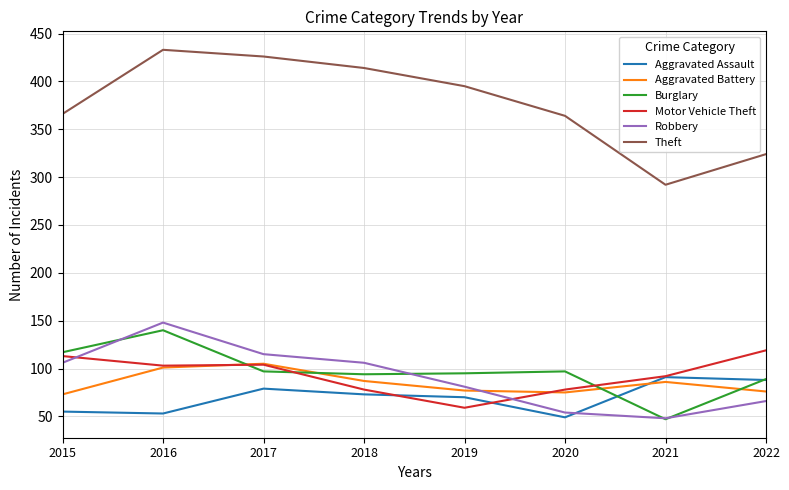

What is the sum of all Theft values?

3014